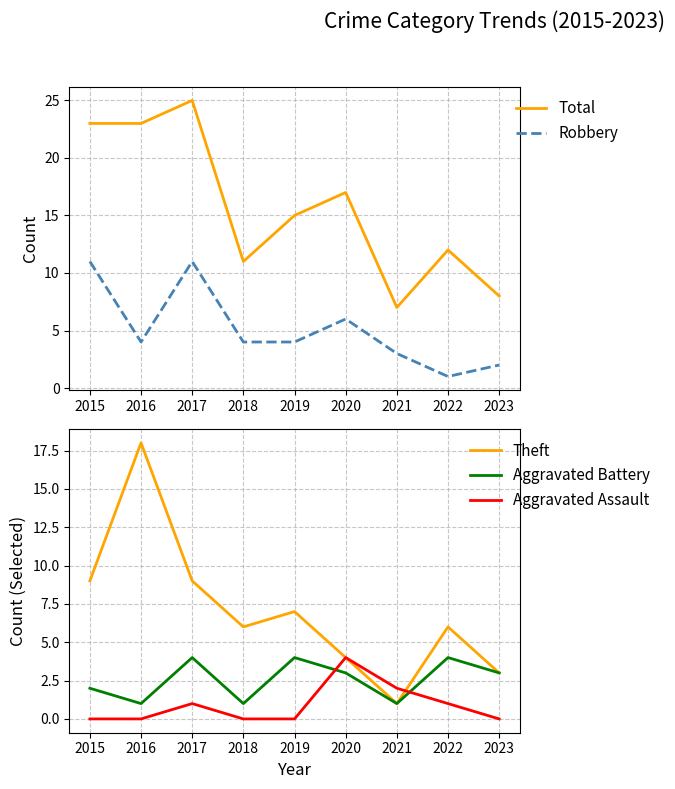

At how many categories does at least one series exceed 18?

3